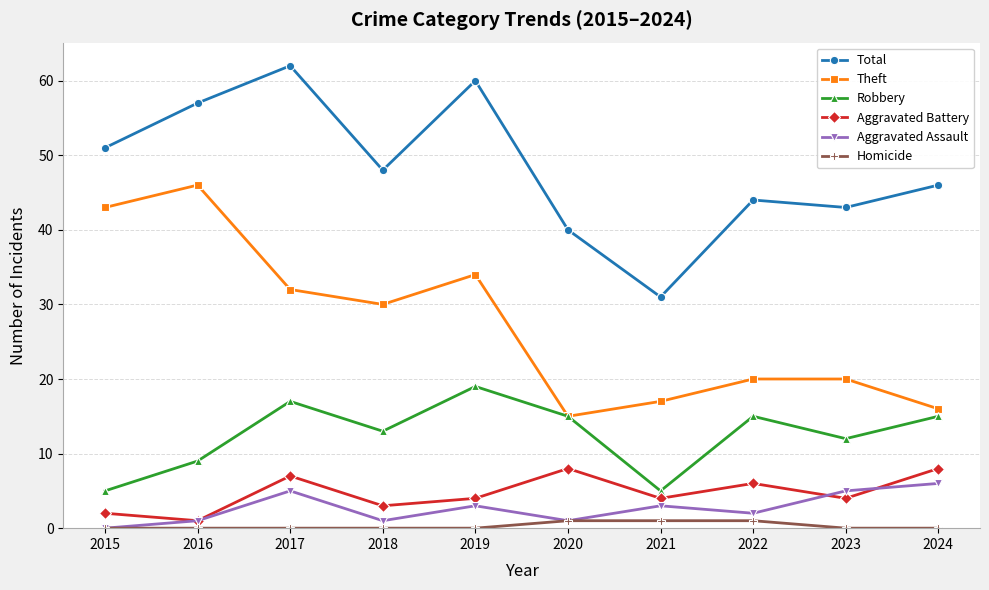

True or false: Robbery has more than 2 interior local peaks.

True